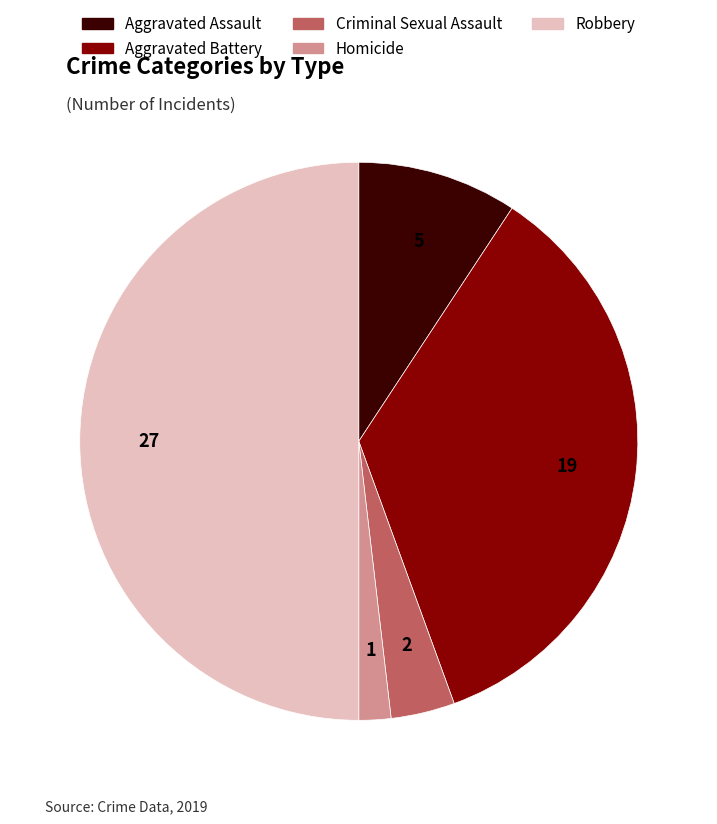

Between Aggravated Battery and Robbery, which is larger?

Robbery